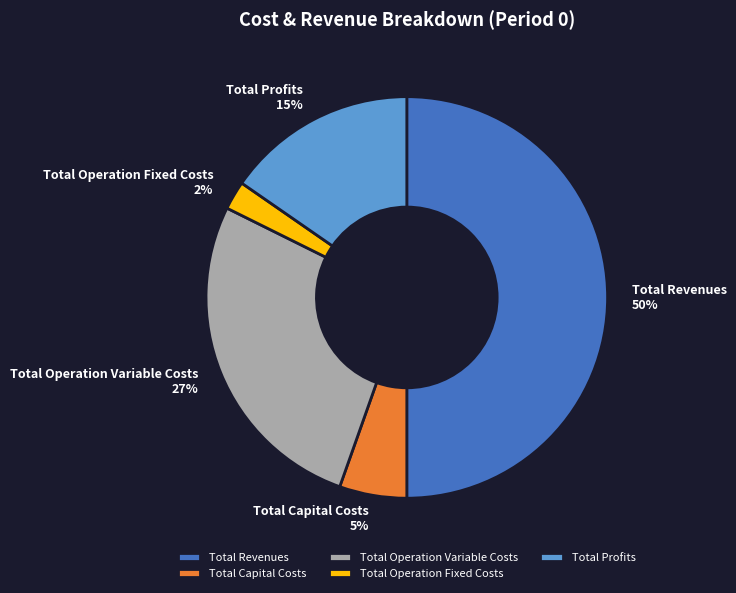

To the nearest percent, what is the difference between the Total Profits and Total Capital Costs slice percentages?

10%